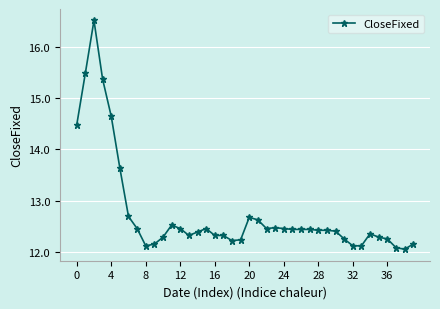

What is the difference between the maximum and minimum values?

4.5